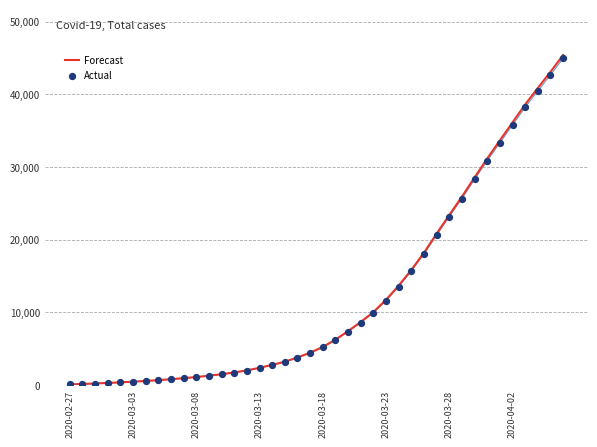

At how many categories does at least one series exceed 11827?

14